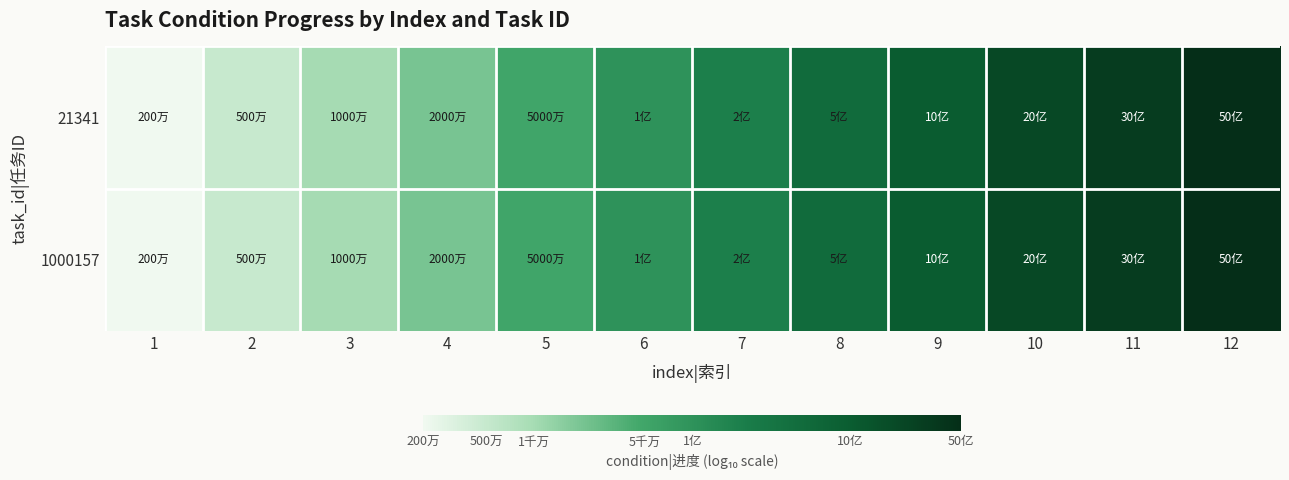

Reading left to right, extract all data points from this chart.

21341: 1=6.3	2=6.7	3=7.0	4=7.3	5=7.7	6=8.0	7=8.3	8=8.7	9=9.0	10=9.3	11=9.5	12=9.7
1000157: 1=6.3	2=6.7	3=7.0	4=7.3	5=7.7	6=8.0	7=8.3	8=8.7	9=9.0	10=9.3	11=9.5	12=9.7